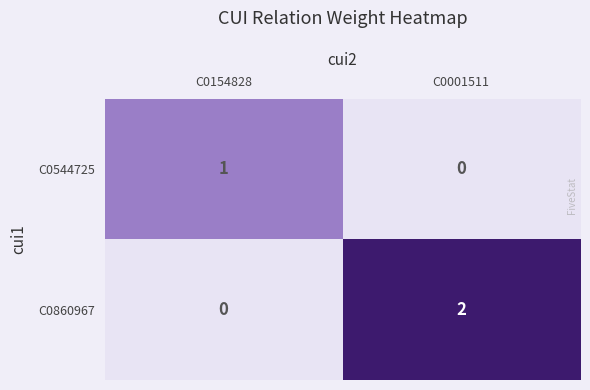

Reading left to right, transcribe all the data shown in this chart.

C0544725: C0154828=1	C0001511=0
C0860967: C0154828=0	C0001511=2